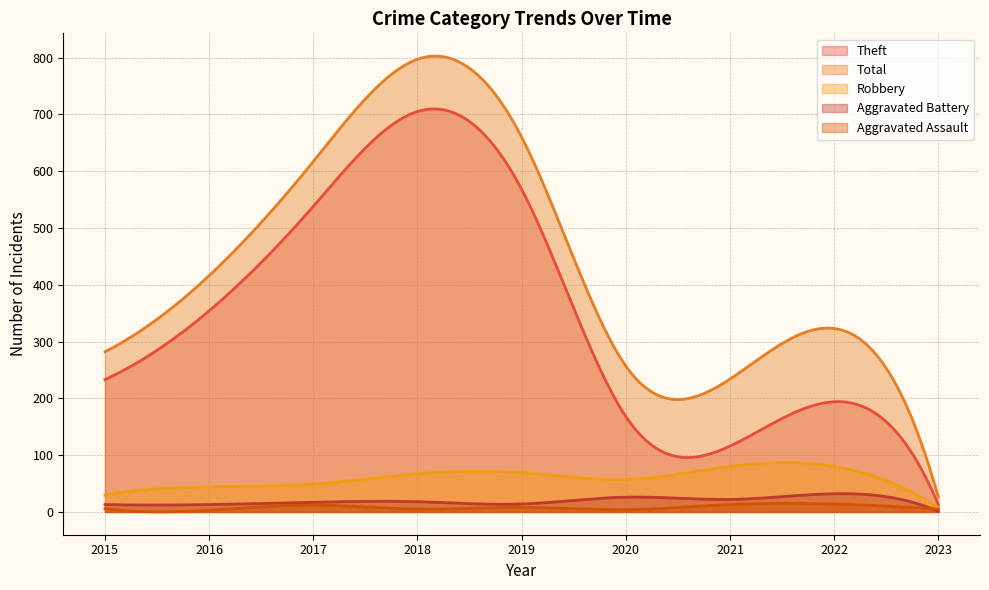

The Total series shows 660 at 2019. True or false?

True